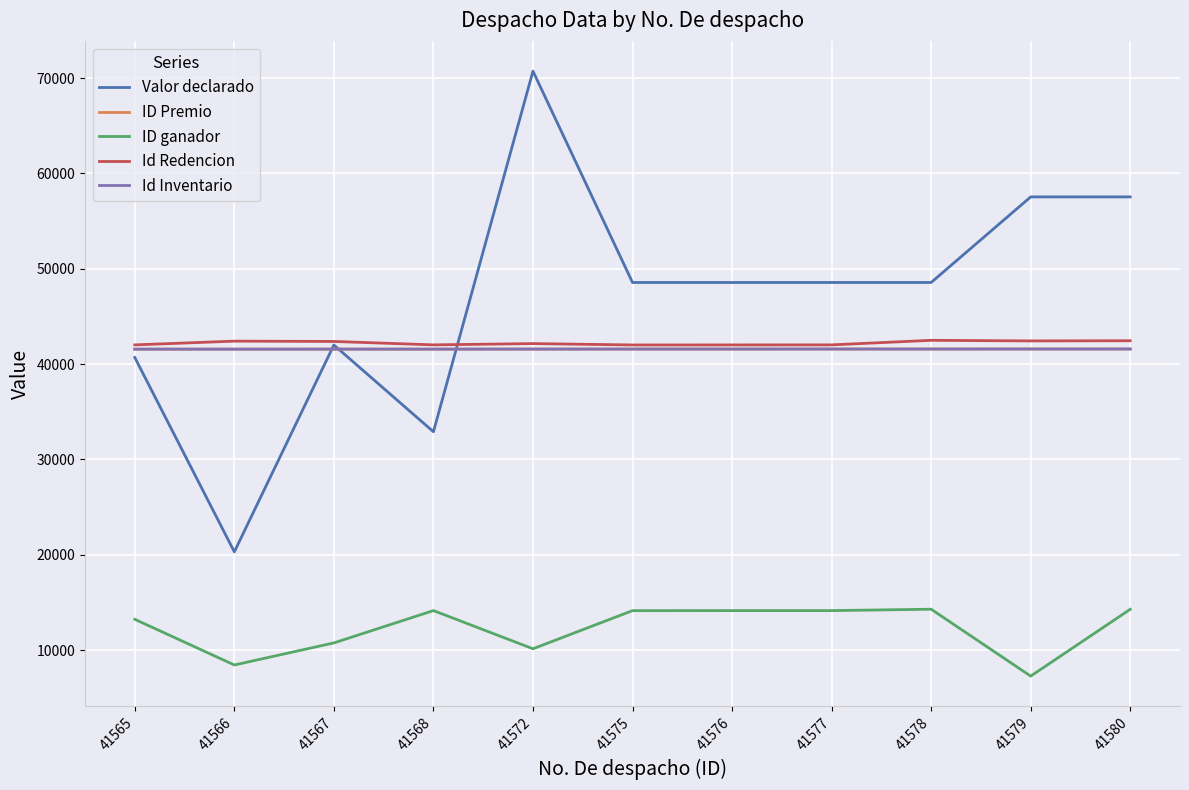

What is the average value of the Id Inventario series?

41573